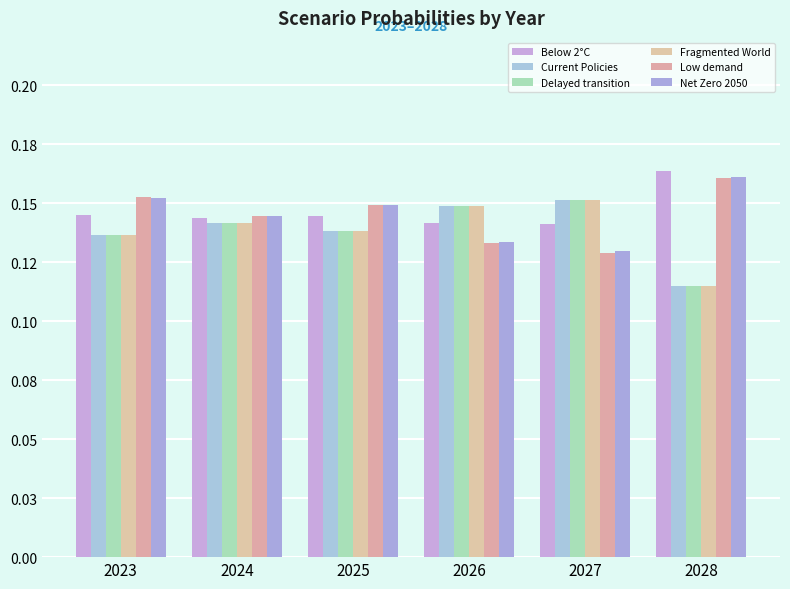

True or false: Fragmented World has a value of 0.1 at 2027.

False